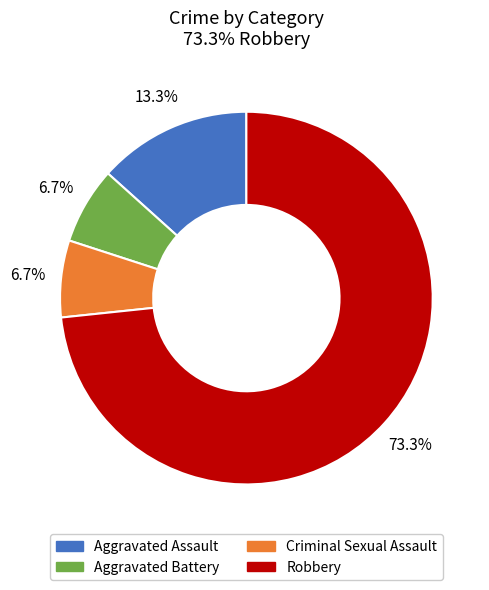

Do Aggravated Assault and Robbery together represent more than half of the pie?

Yes